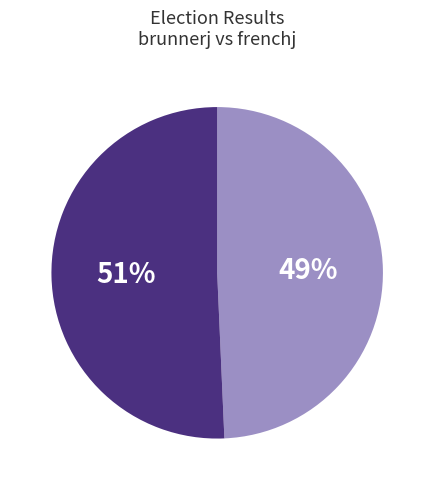

Does any single category account for the majority?

Yes